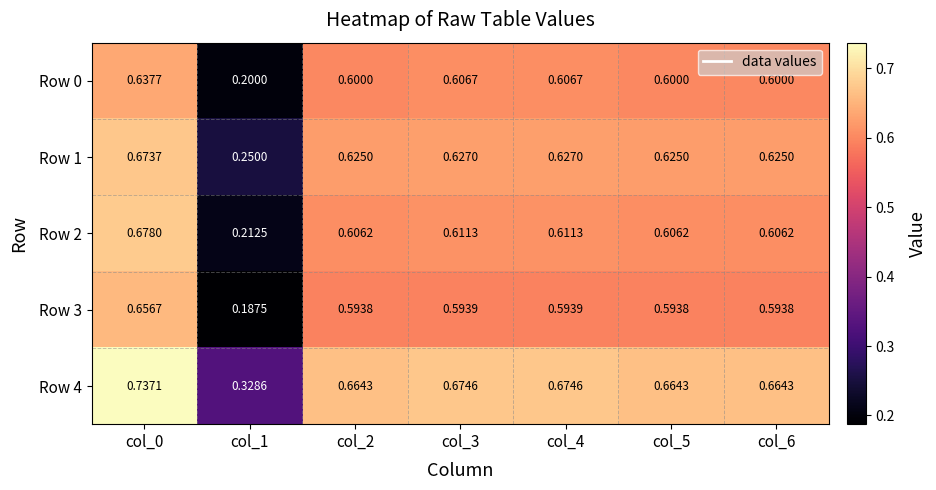

Which series has the largest range (max minus min)?

Row 3